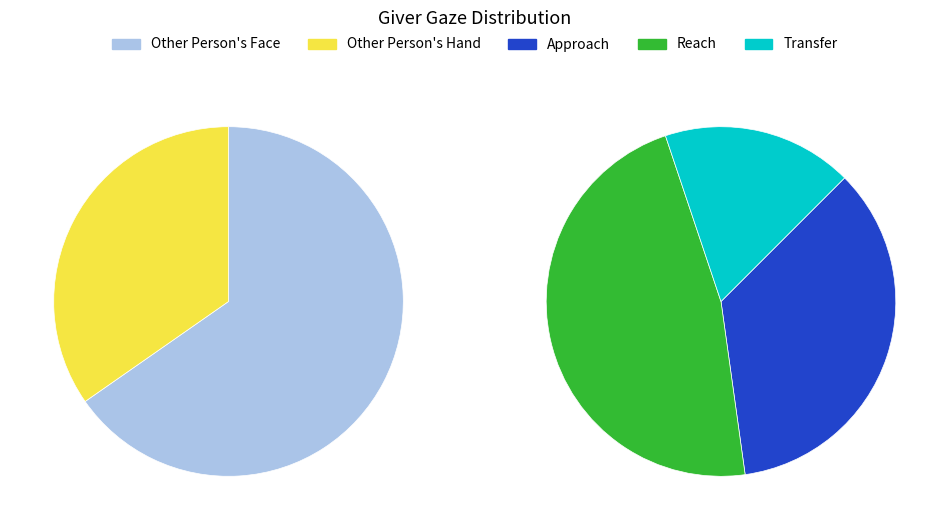

To the nearest percent, what is the difference between the largest and smallest slice percentages?

31%